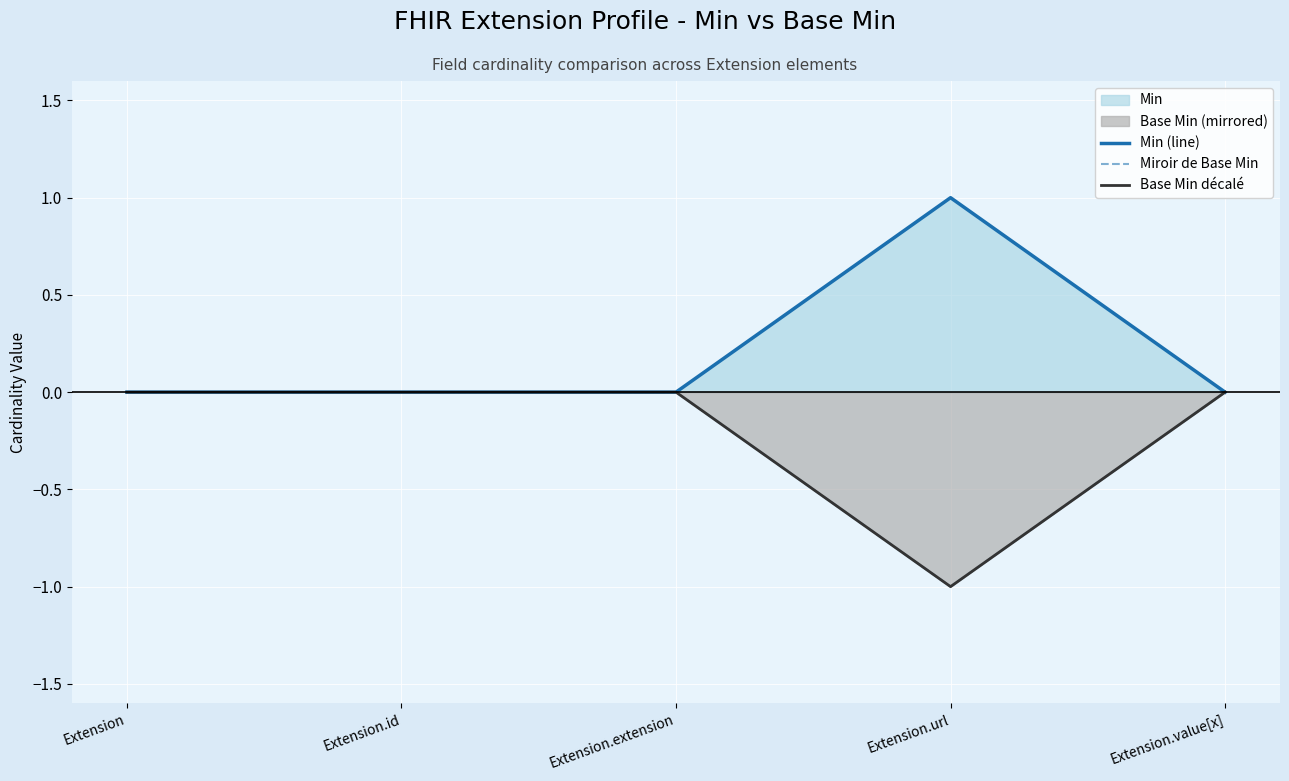

Is it true that Min (line) equals -1 at Extension.id?

False